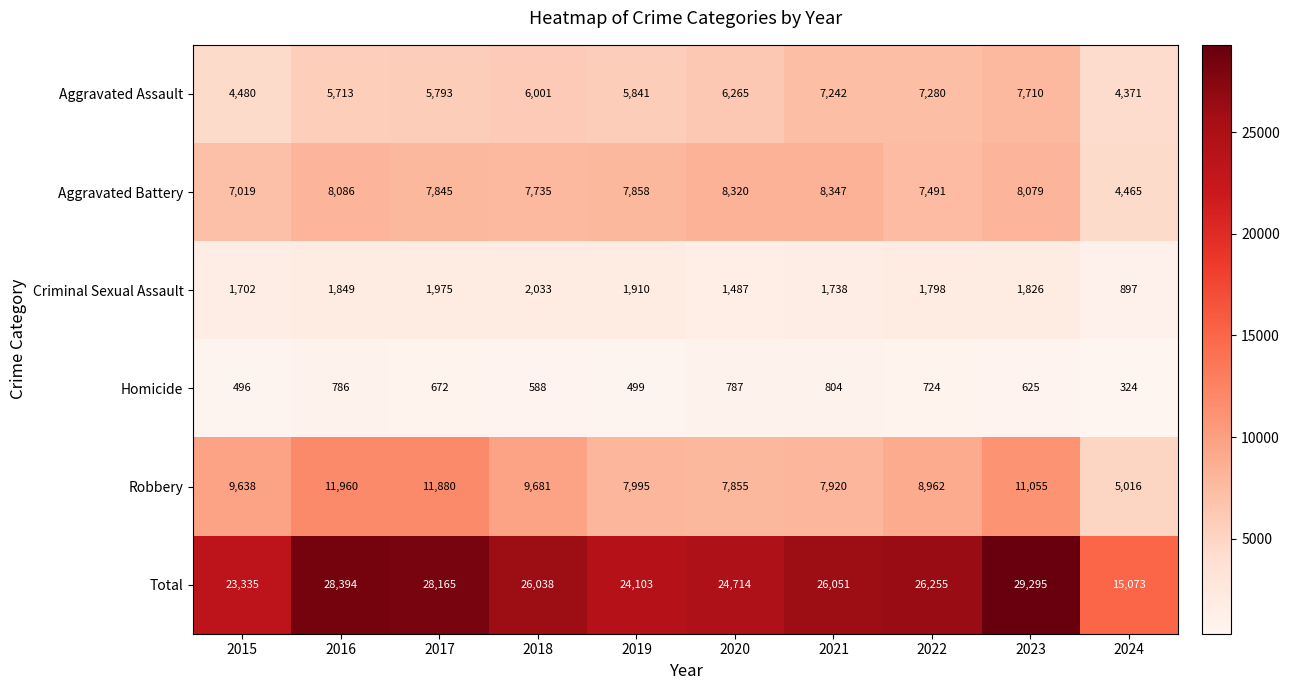

True or false: Homicide has a value of 177 at 2024.

False